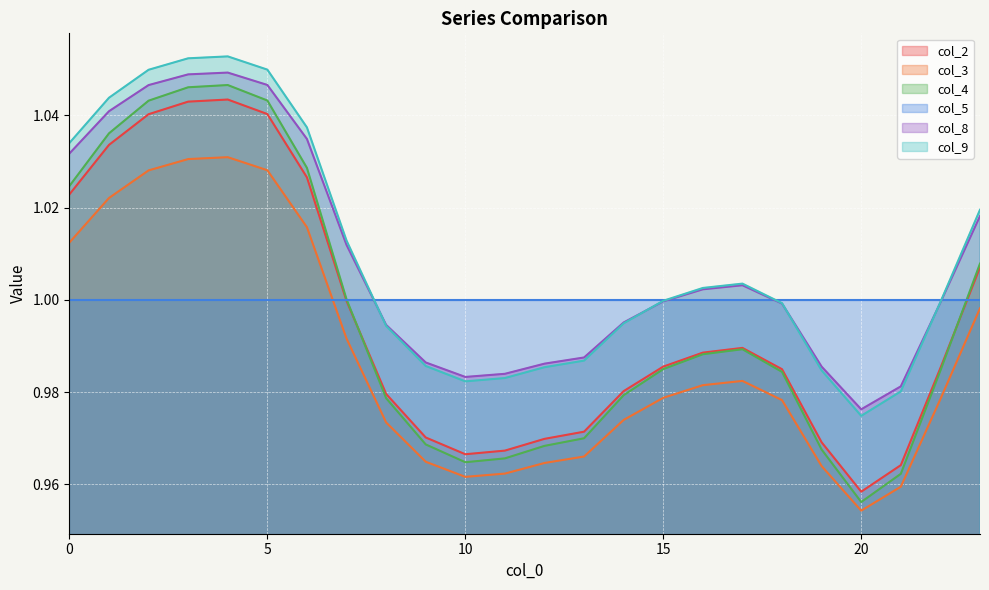

At which category does the chart reach its minimum across all series?

20